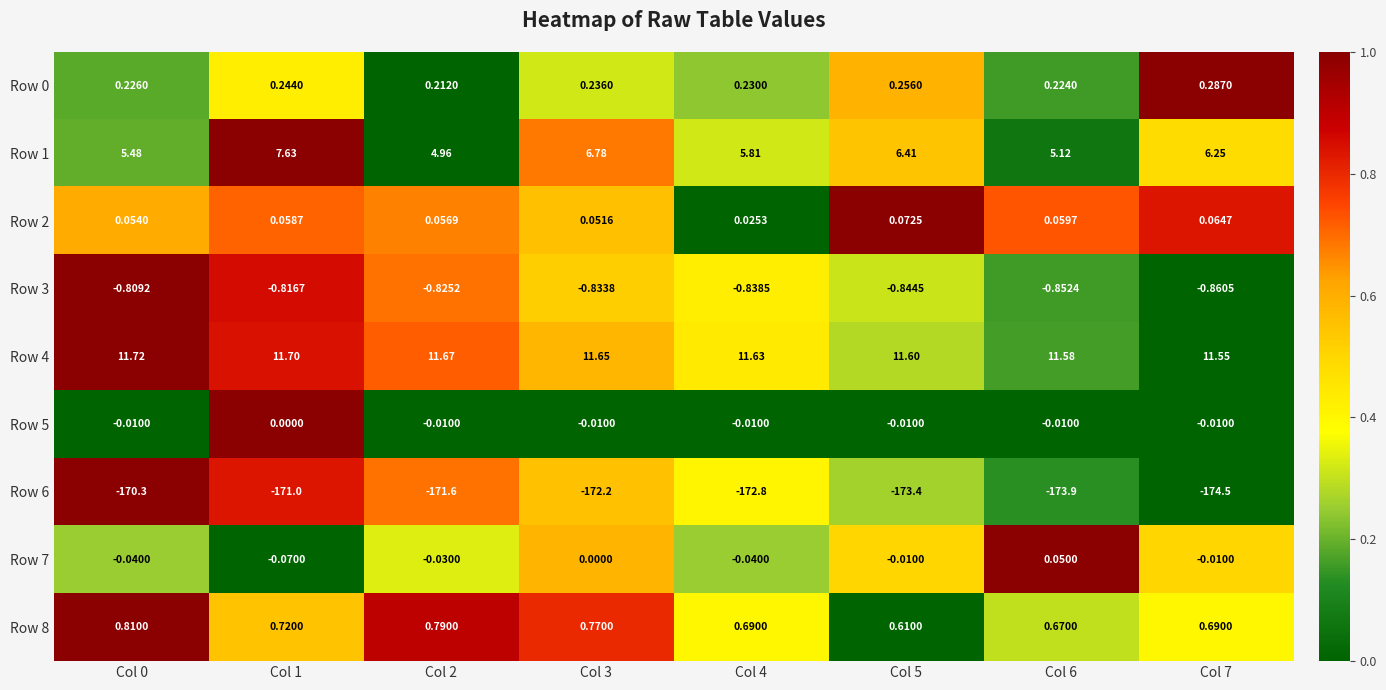

Is the value of Row 4 at Col 0 greater than the value of Row 5 at Col 2?

Yes